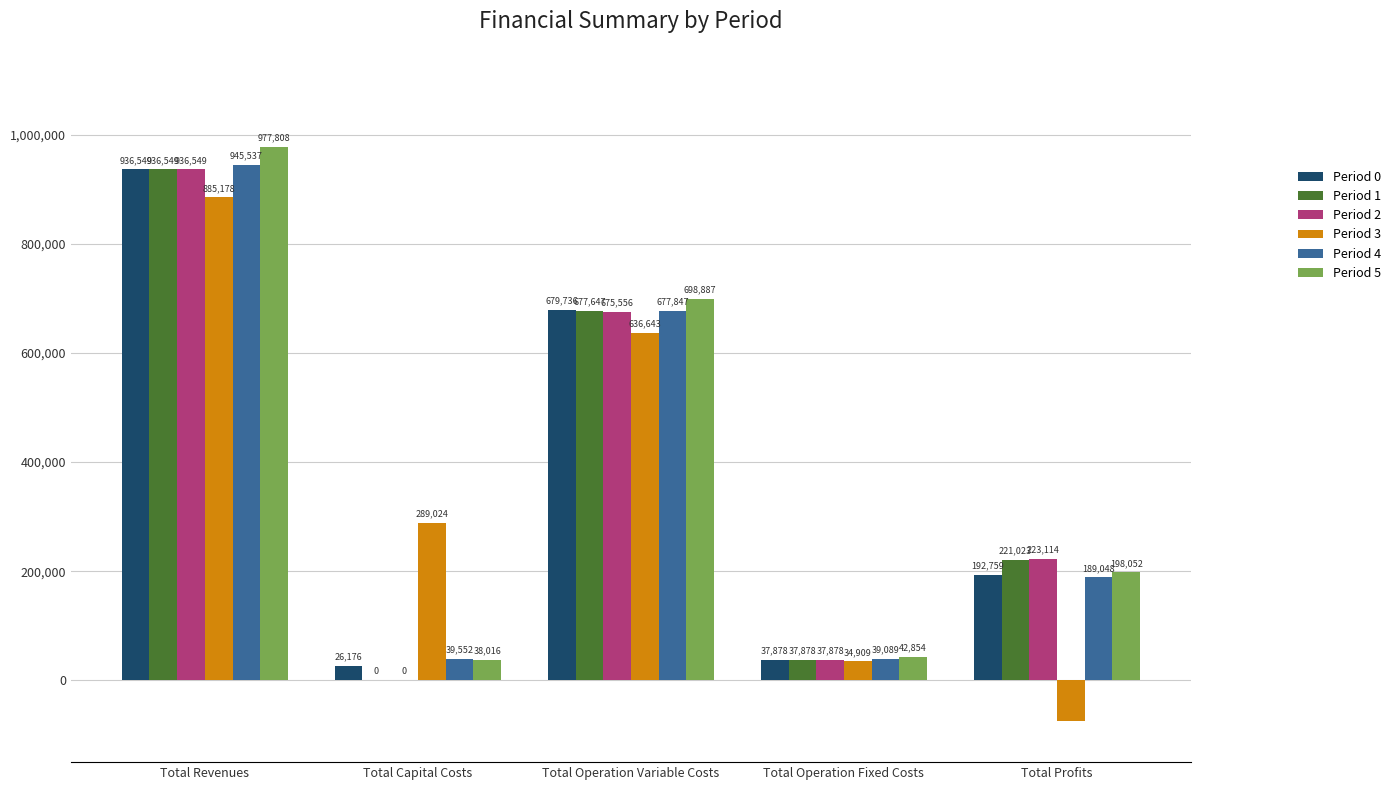

What is the total value across all series at Total Operation Fixed Costs?

230487.2